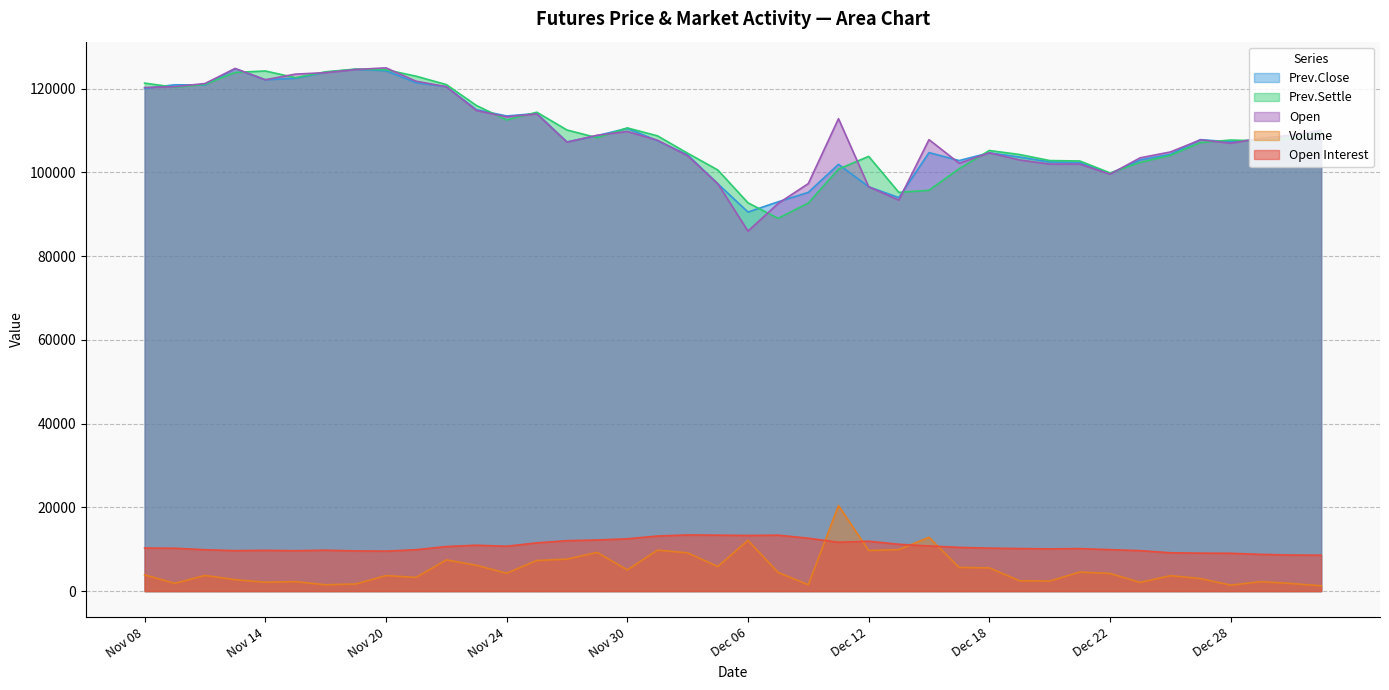

At which label does Open reach its minimum?

Dec 06